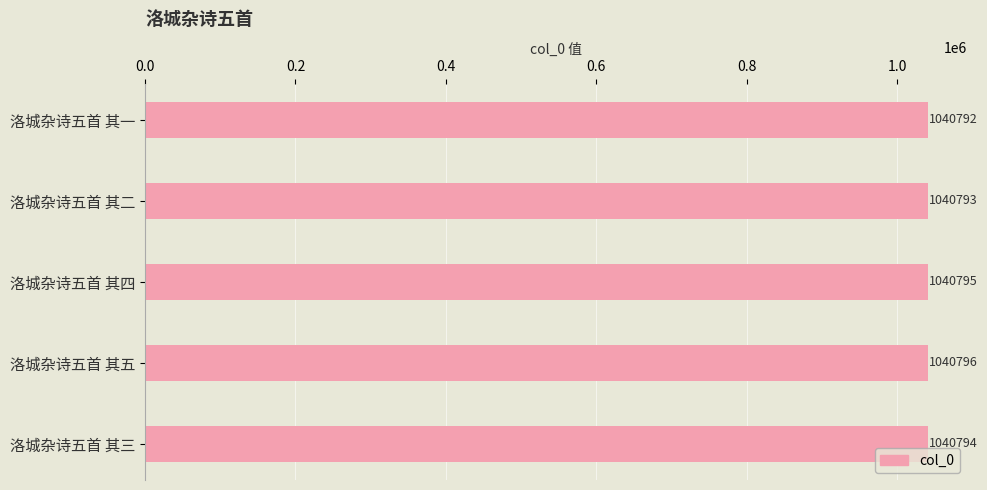

Reading top to bottom, extract all data points from this chart.

1040792	1040793	1040795	1040796	1040794